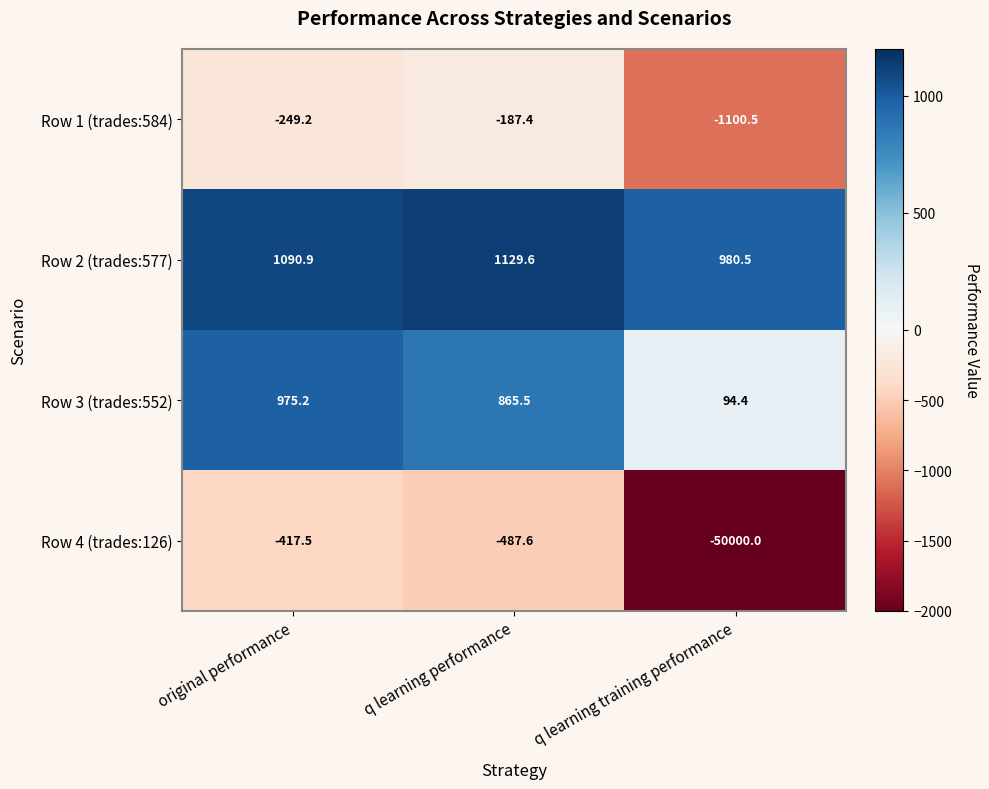

At which label does Row 3 (trades:552) first exceed 865?

original performance